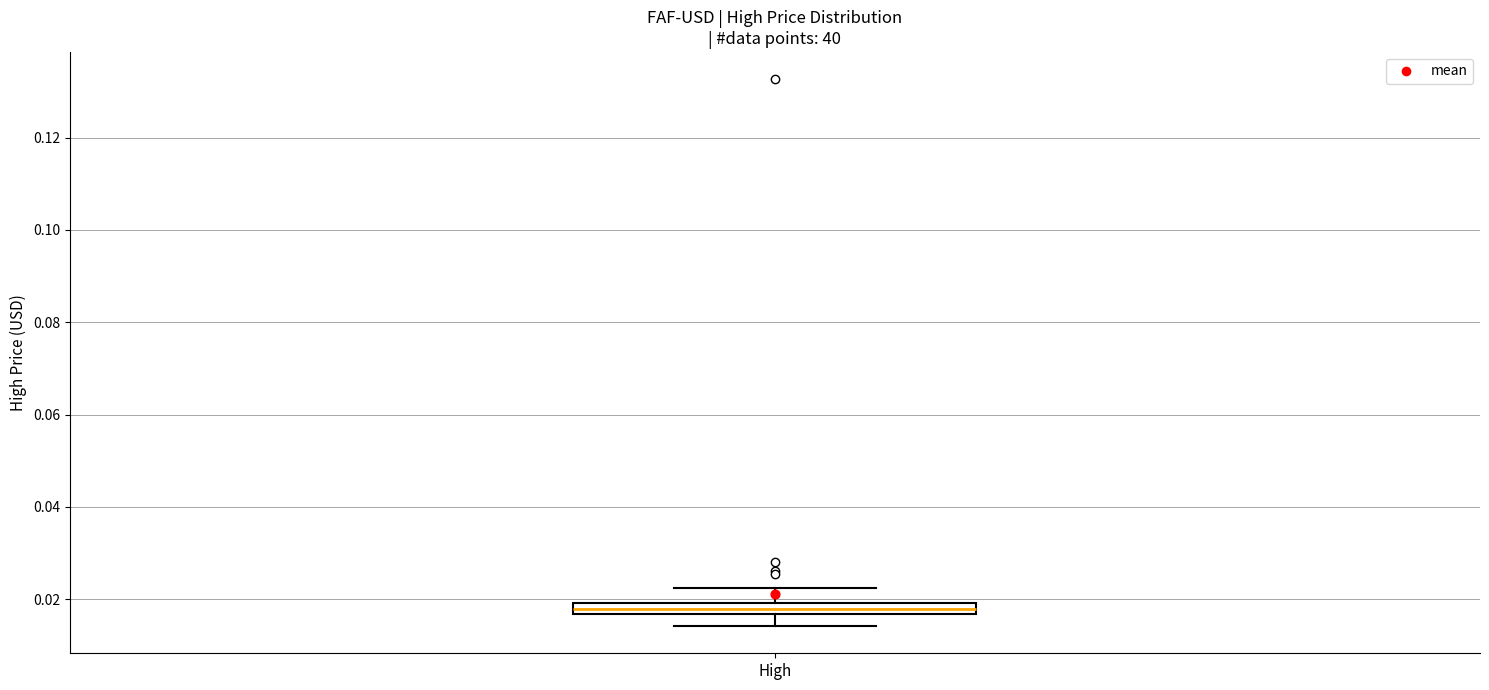

Where does the lower whisker of the box for High end on the y-axis? The values are not printed on the chart, so give them approximately, as read against the axis.

0.014